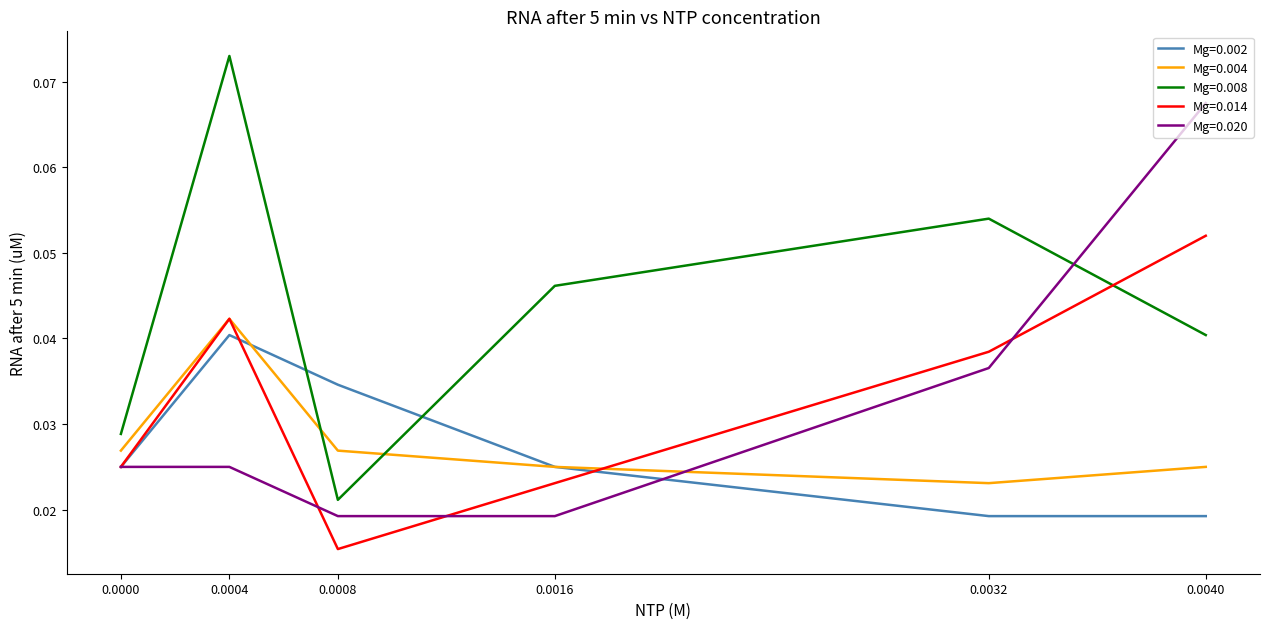

How many lines are shown in the chart?

5